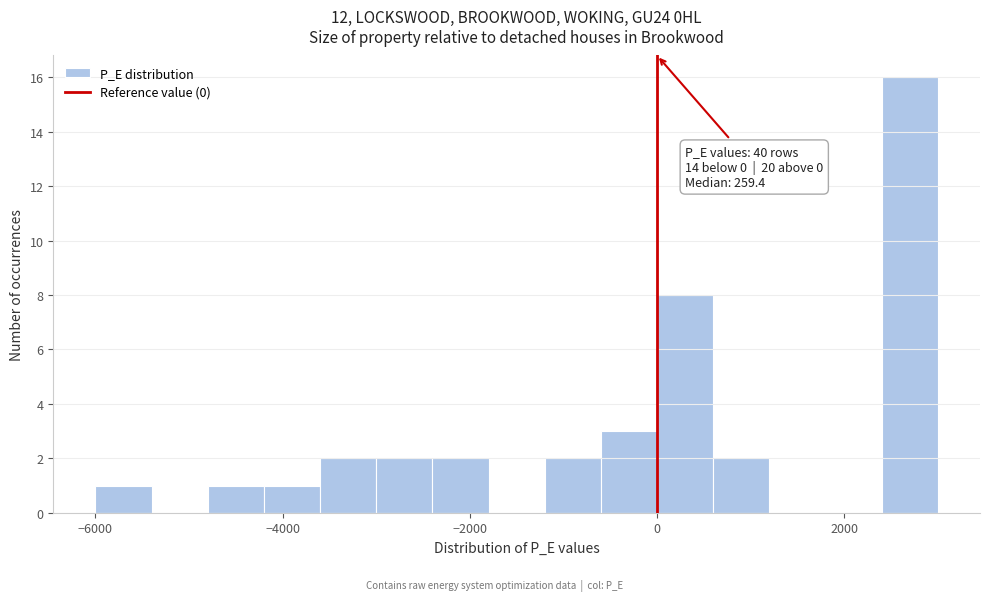

Around what value on the x-axis is the tallest bar? Give the approximate position of its centre, as read against the axis.

2800